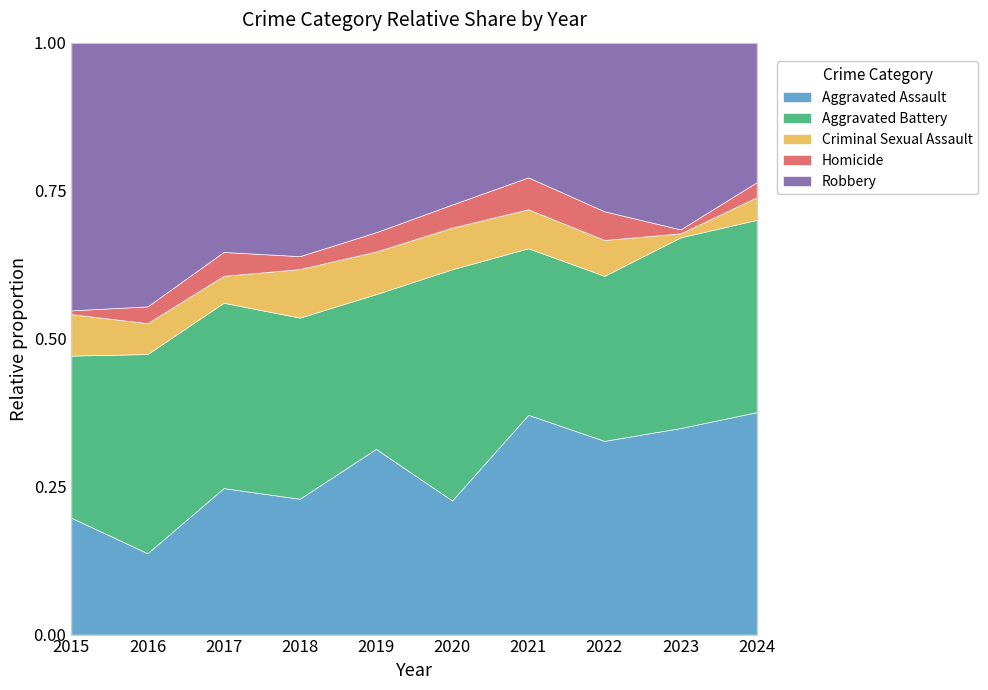

How many series are shown in this chart?

5